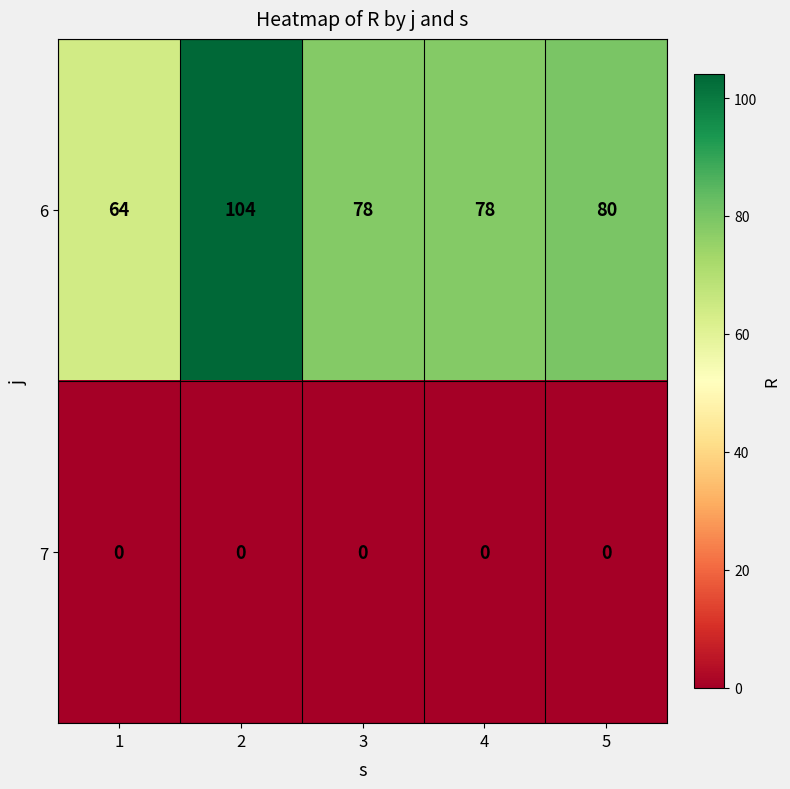

At how many categories does at least one series exceed 39?

5